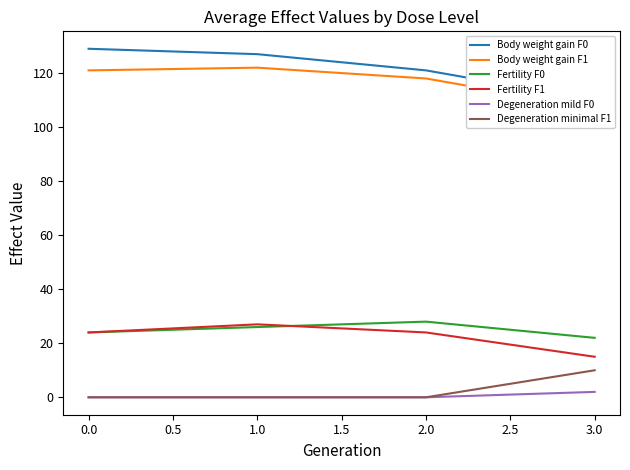

What are all the series names shown in the legend?

Body weight gain F0, Body weight gain F1, Fertility F0, Fertility F1, Degeneration mild F0, Degeneration minimal F1